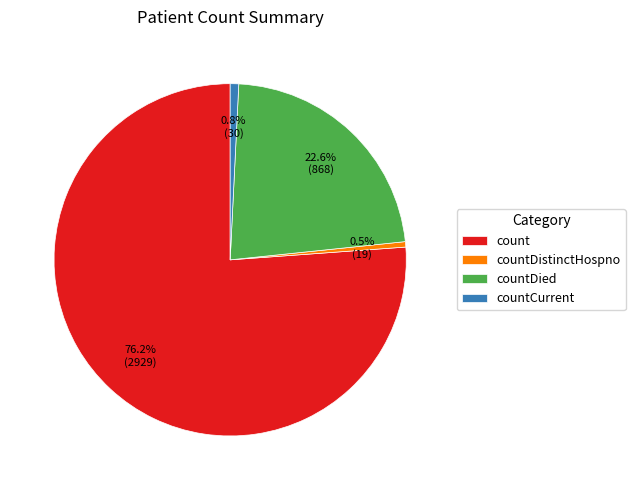

Which category has the biggest portion of the pie?

count